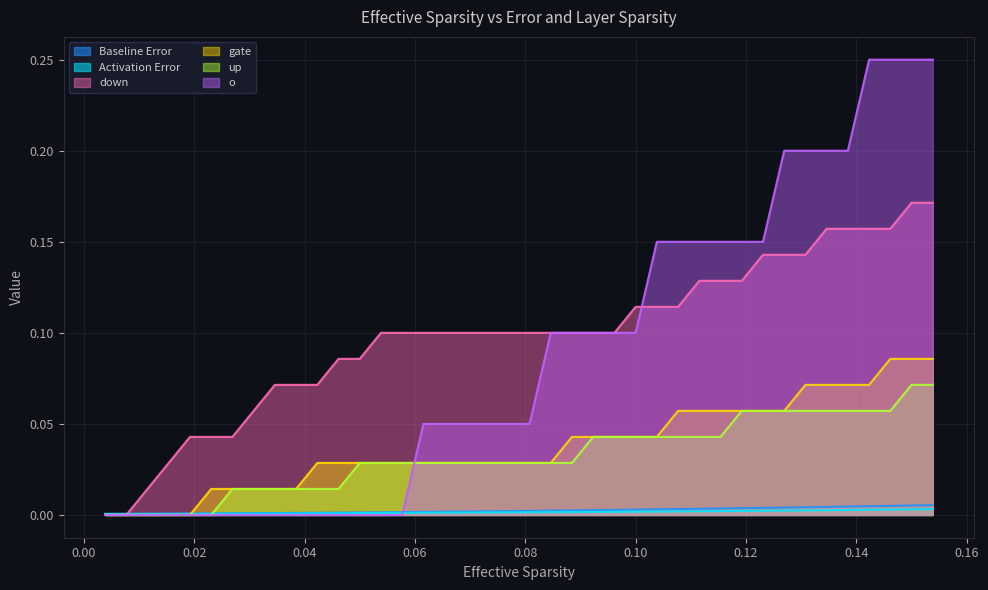

Which series has the largest total across all categories?

down